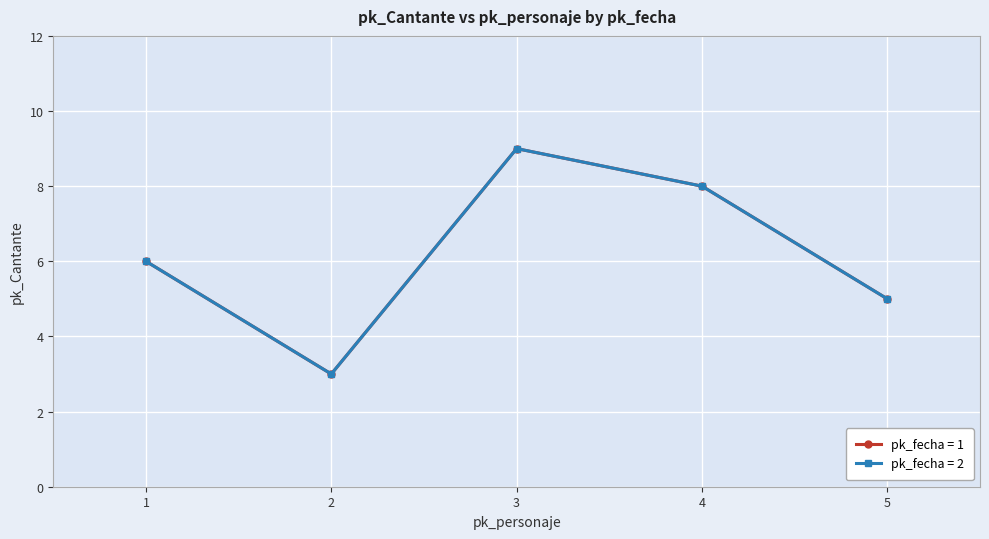

Does the chart have visible grid lines?

Yes